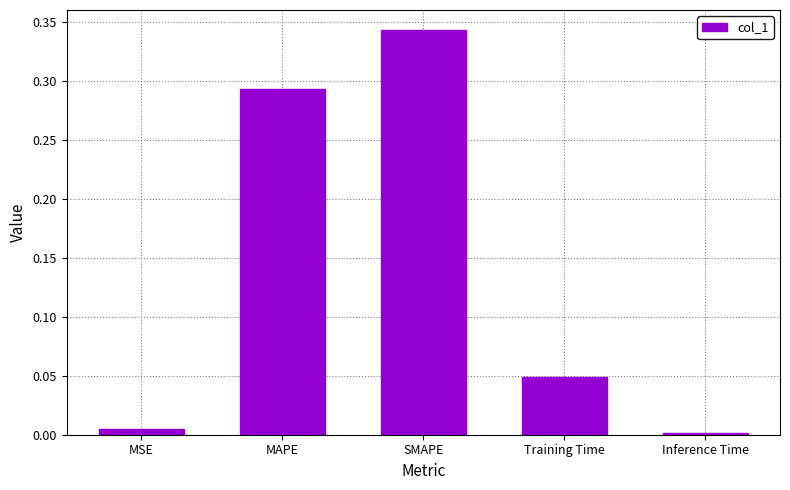

List the labels in order of value, smallest first.

Inference Time, MSE, Training Time, MAPE, SMAPE